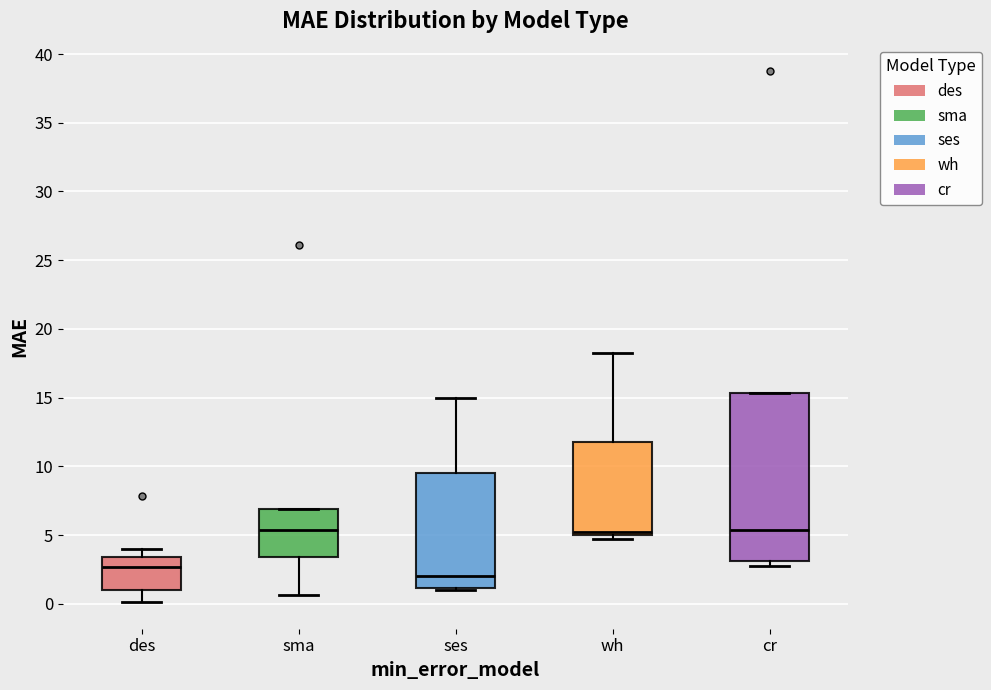

Reading left to right, transcribe this box plot: for each box, give where its median line is, the range the box spans, and where its two whiskers end, as read against the y-axis. The values are not printed on the chart, so give them approximately, as read against the axis.

des: median 2.5, box 1.0 to 3.5, whiskers 0.0 to 4.0
sma: median 5.5, box 3.5 to 7.0, whiskers 0.5 to 7.0
ses: median 2.0, box 1.0 to 9.5, whiskers 1.0 to 15.0
wh: median 5.5, box 5.0 to 12.0, whiskers 5.0 (just below the box's lower edge) to 18.5
cr: median 5.5, box 3.0 to 15.5, whiskers 3.0 (just below the box's lower edge) to 15.5